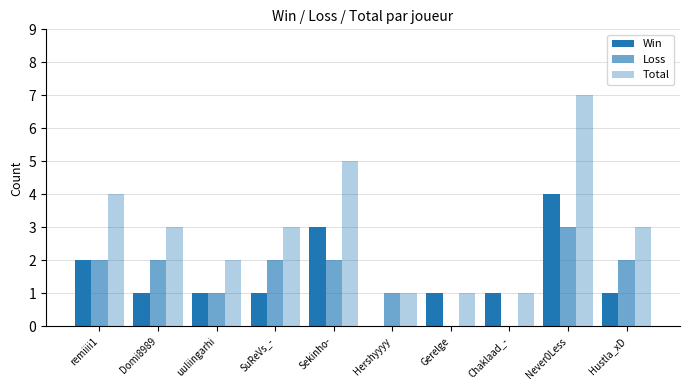

Reading right to left, transcribe all the data shown in this chart.

Win: 1	4	1	1	0	3	1	1	1	2
Loss: 2	3	0	0	1	2	2	1	2	2
Total: 3	7	1	1	1	5	3	2	3	4